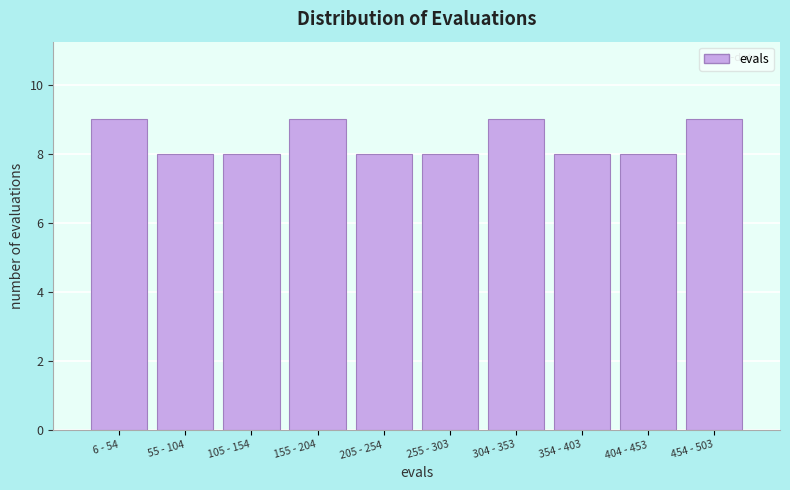

Reading left to right, what are all the values shown in this chart?

6 - 54=9	55 - 104=8	105 - 154=8	155 - 204=9	205 - 254=8	255 - 303=8	304 - 353=9	354 - 403=8	404 - 453=8	454 - 503=9